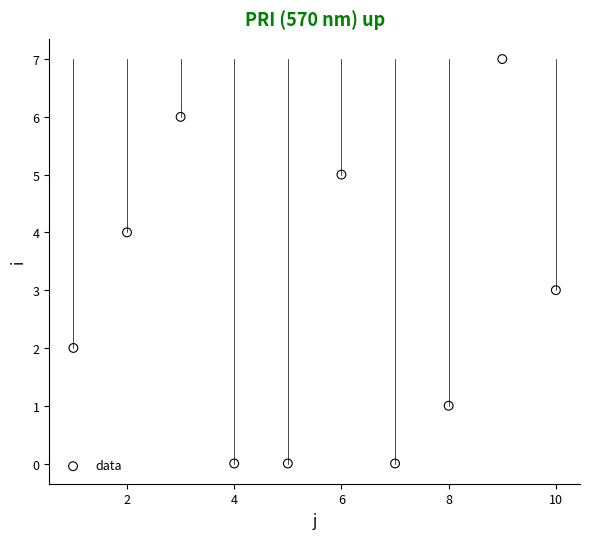

What is the range of X values (max minus min)?

9